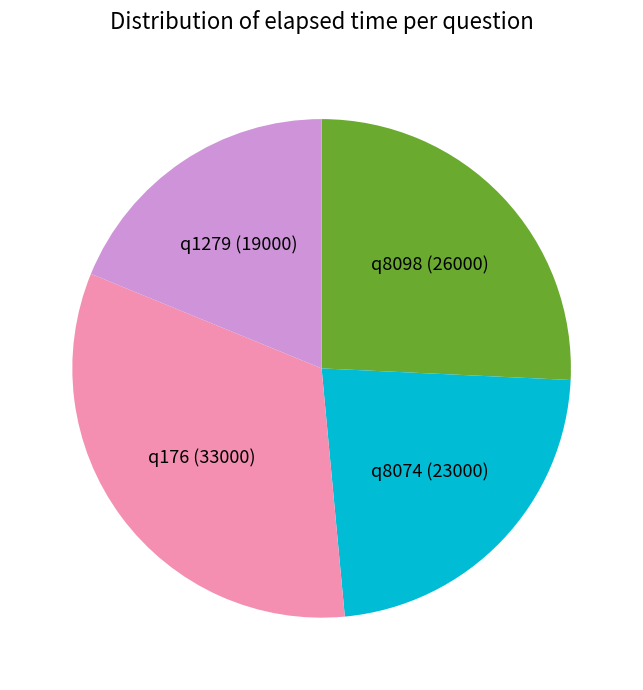

Which has a higher value, q8098 (26000) or q1279 (19000)?

q8098 (26000)